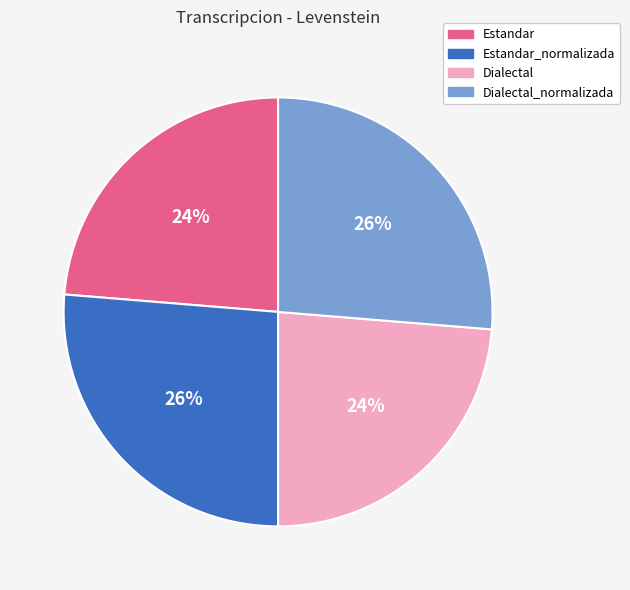

How many slices are in this pie chart?

4